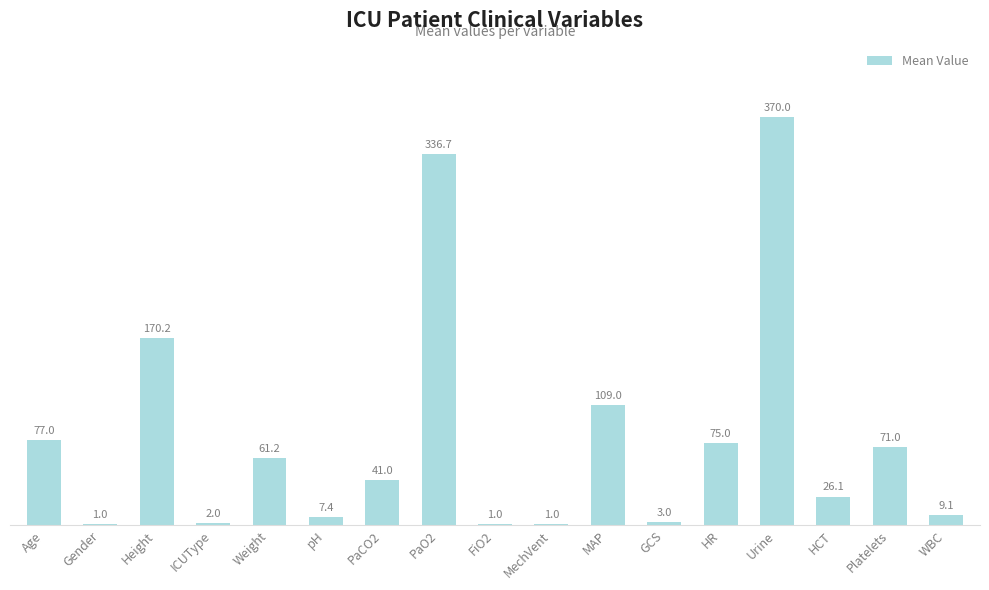

How many distinct data groups are displayed?

1